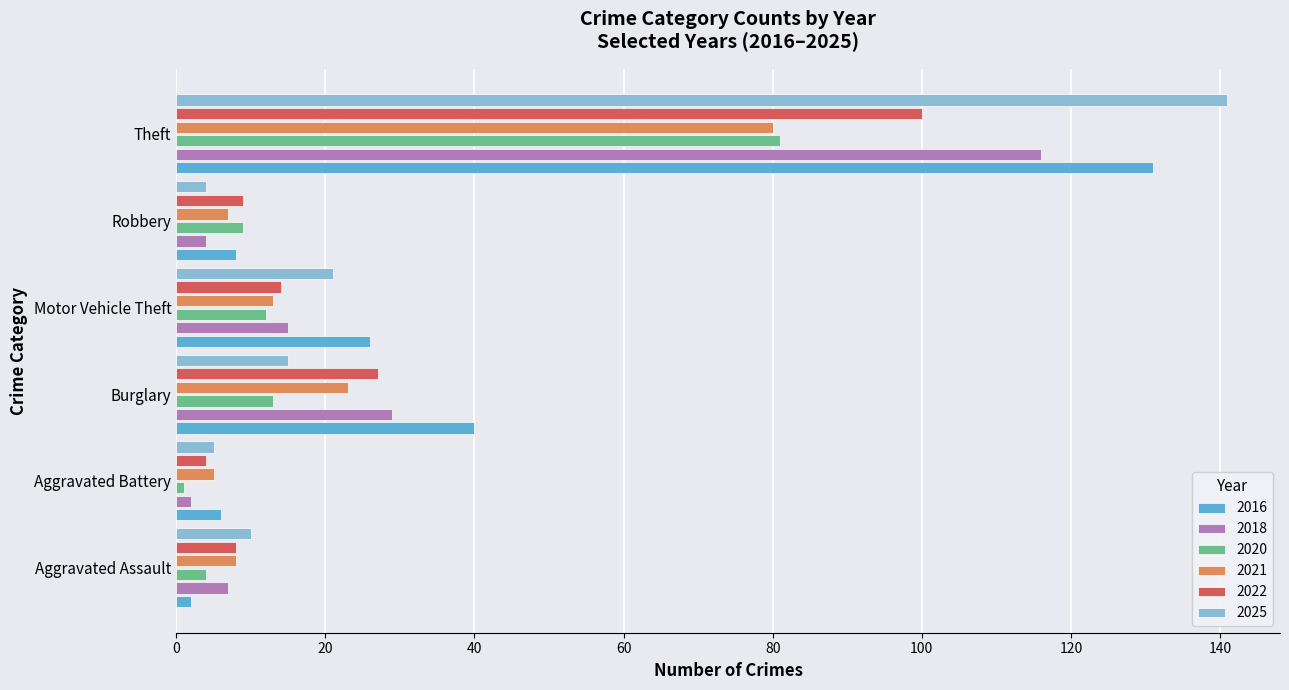

The value of 2020 at Burglary is 18. True or false?

False